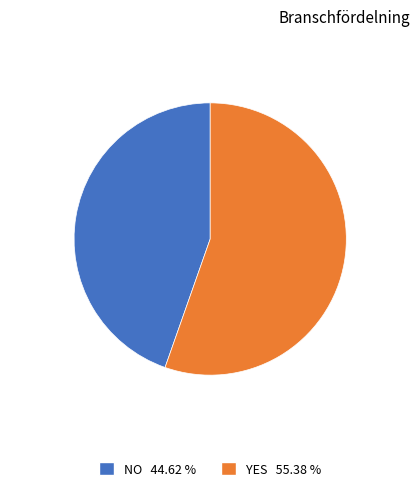

Does any single category account for the majority?

Yes